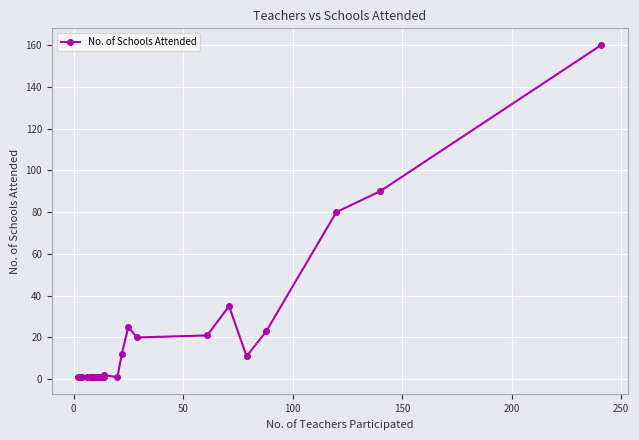

What is the maximum value shown in the chart?

160